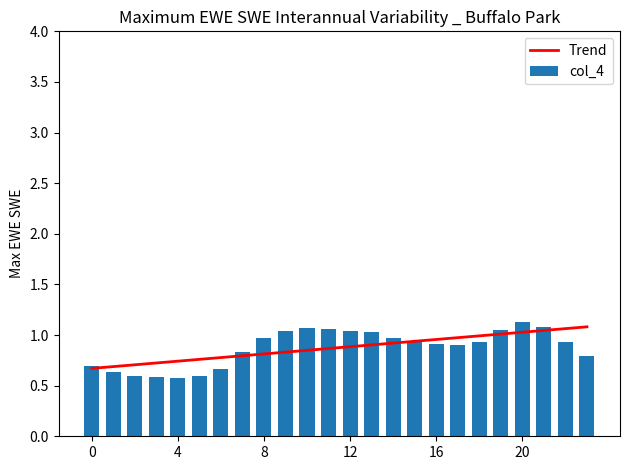

The Trend series shows 0.7 at 20. True or false?

False